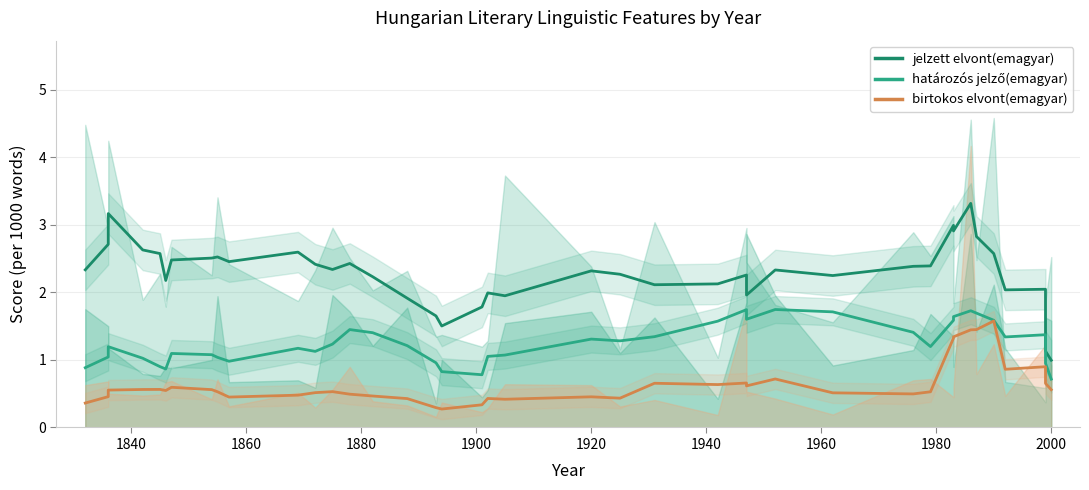

What is the lowest value of the jelzett elvont(emagyar) series?

1.0